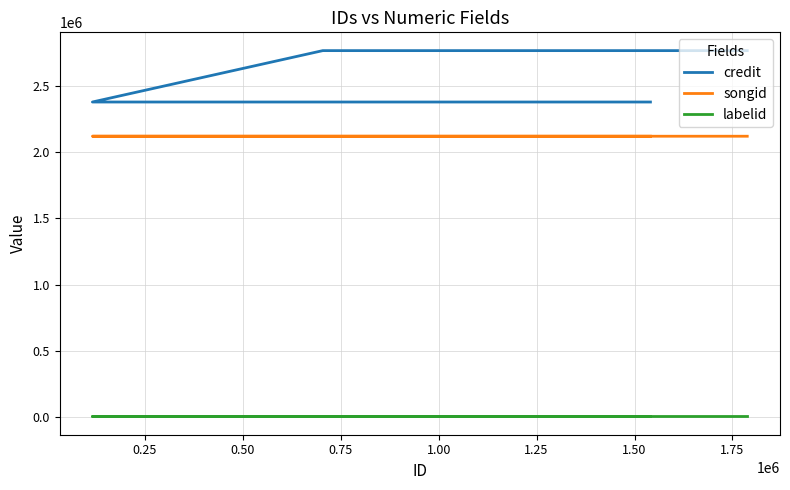

What is the difference between the second highest and second lowest values in the credit series?

388763